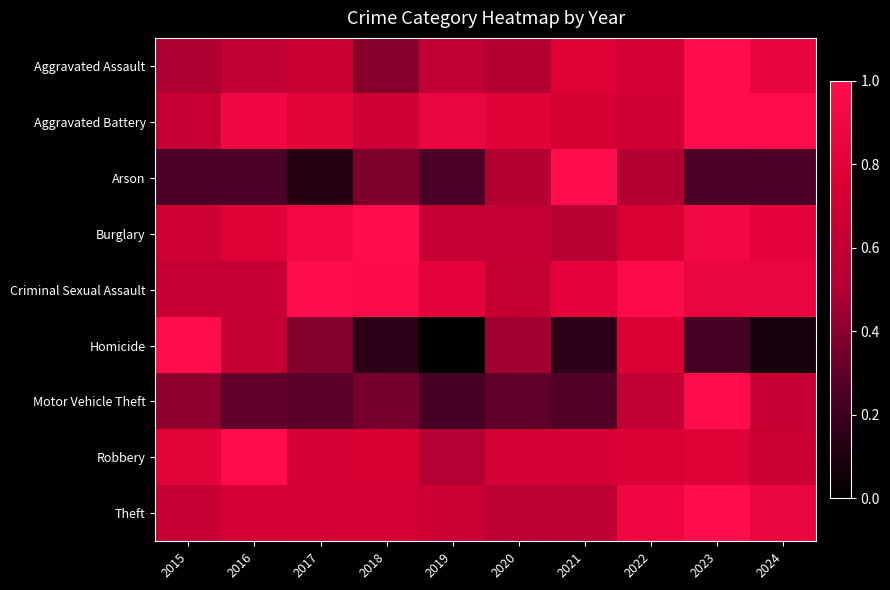

Count the number of categories in the chart.

10